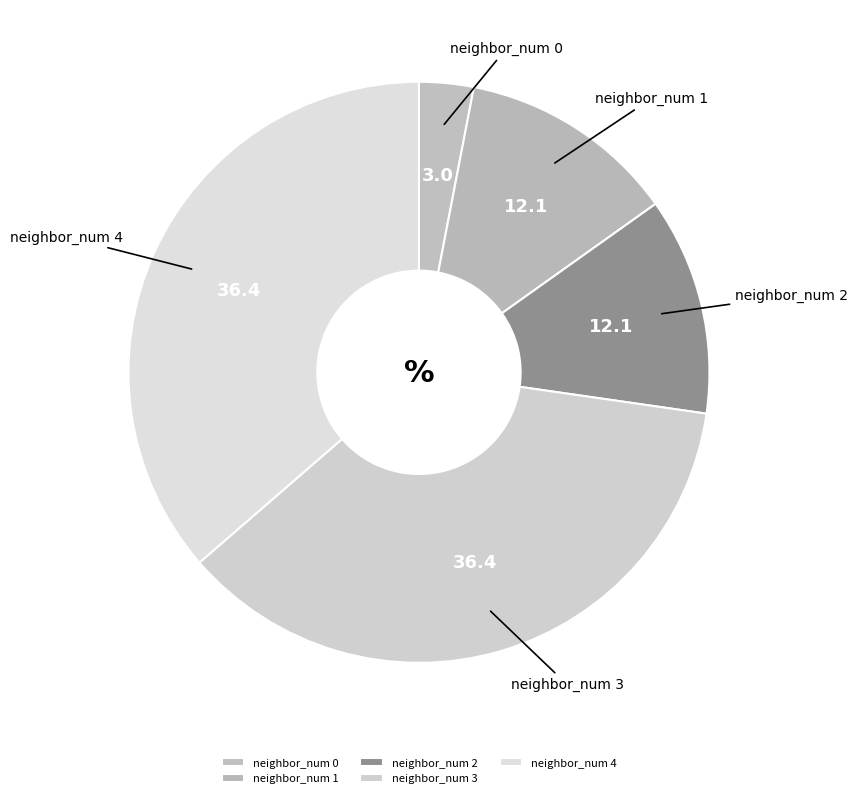

Combined, do neighbor_num 2 and neighbor_num 3 account for over 50%?

No